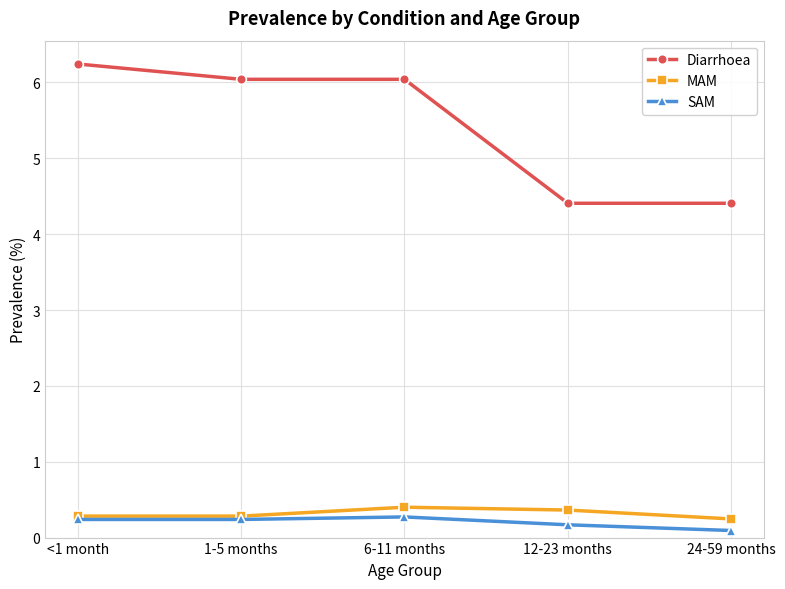

What are all the series names shown in the legend?

Diarrhoea, MAM, SAM